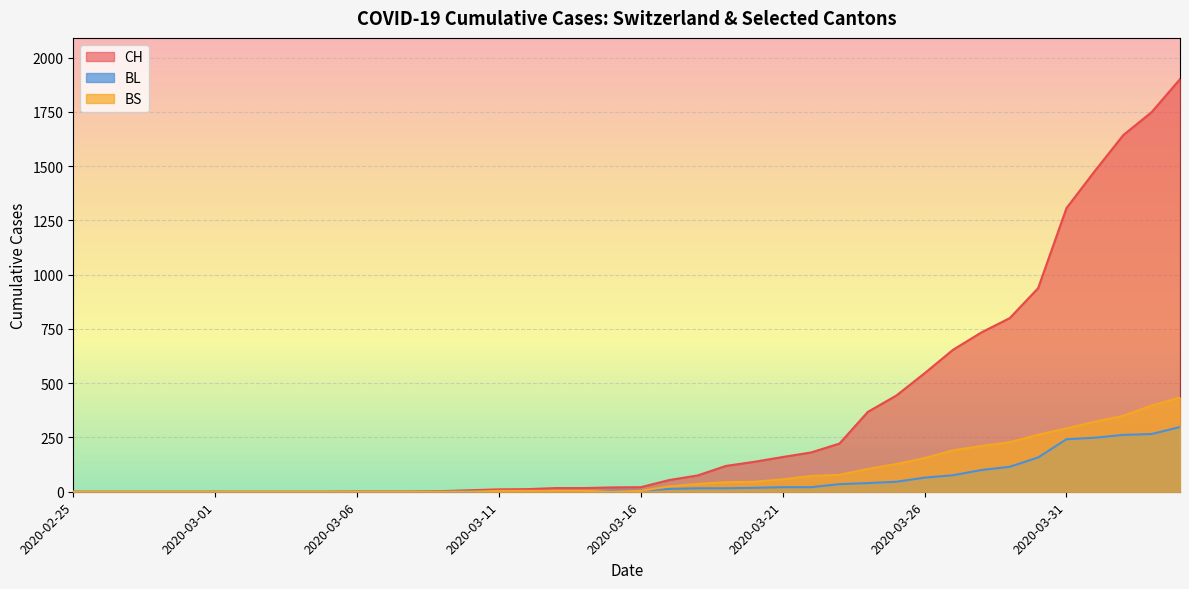

True or false: BS and CH cross at least once.

False